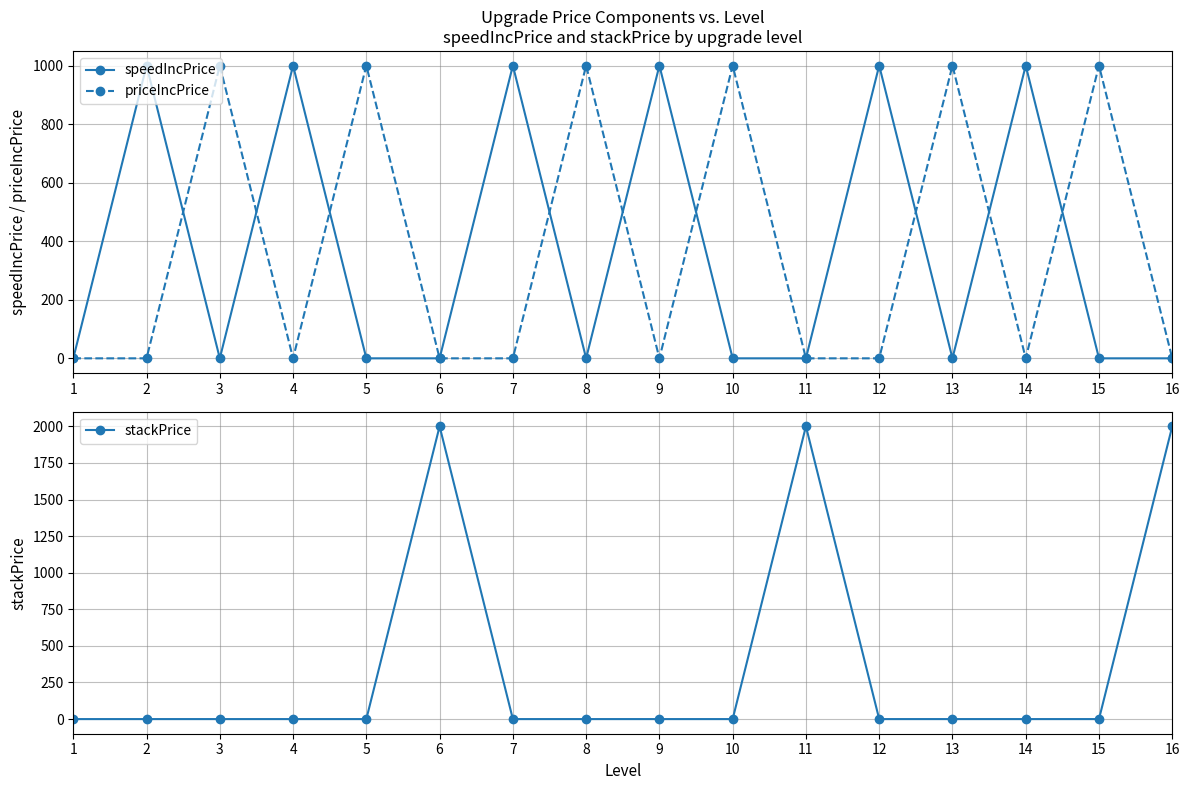

What value does the speedIncPrice series have at 7?

1000